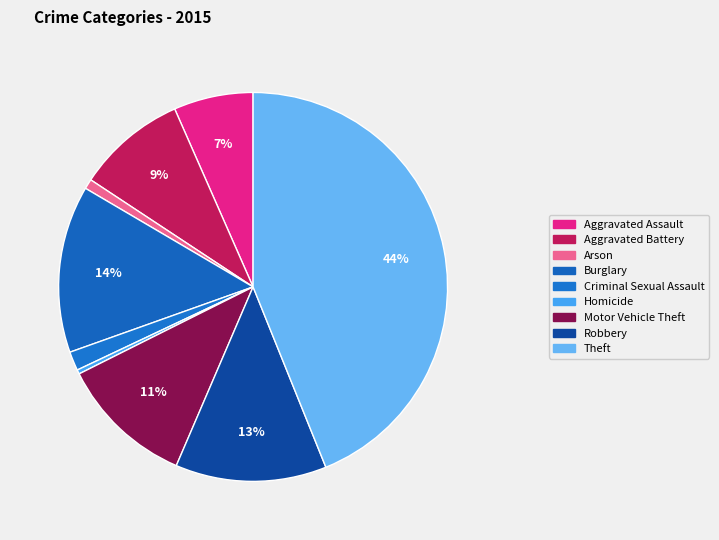

Count the number of slices in the pie.

9